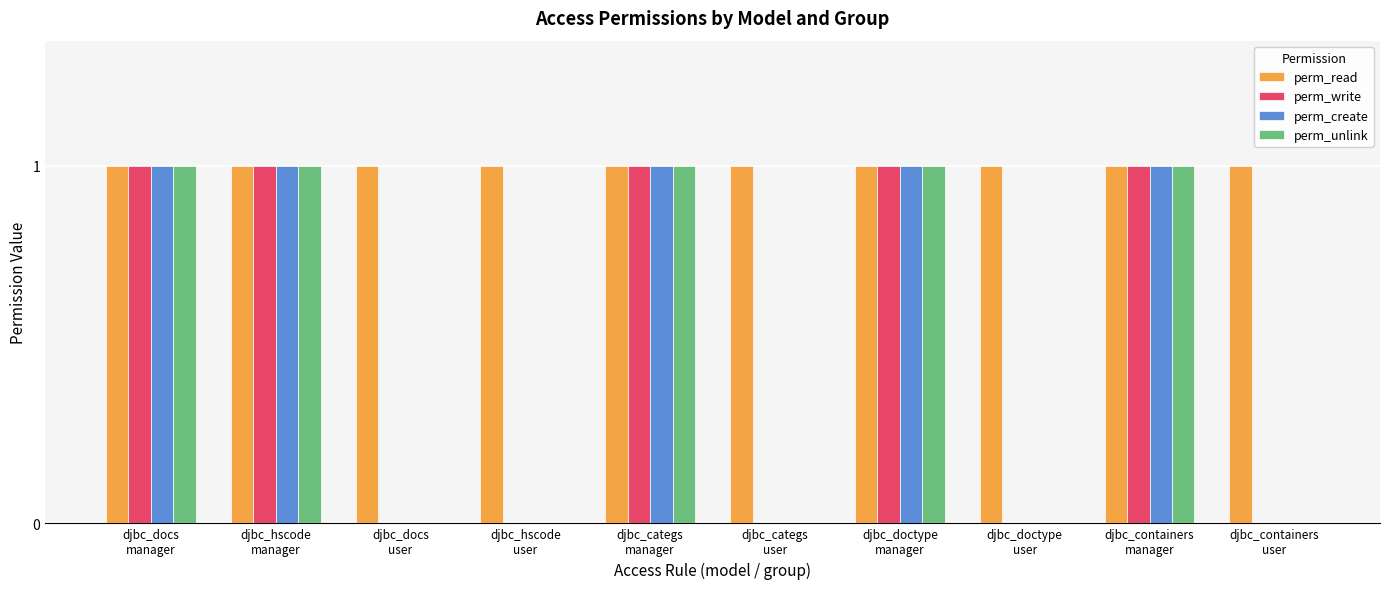

Are the bars horizontal?

No